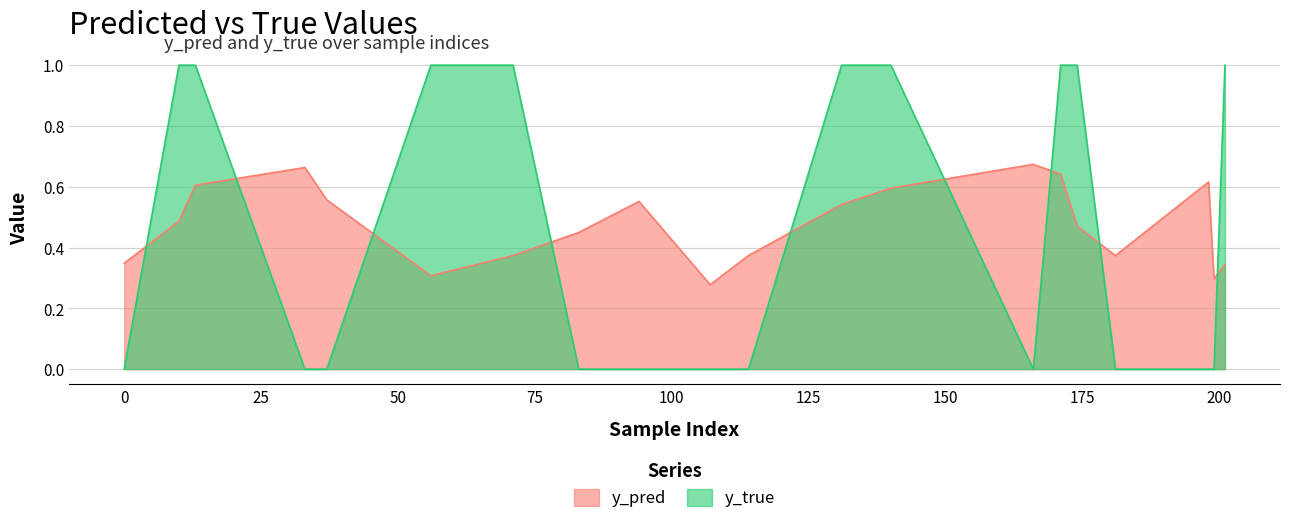

Does the chart display data point markers on the line(s)?

No